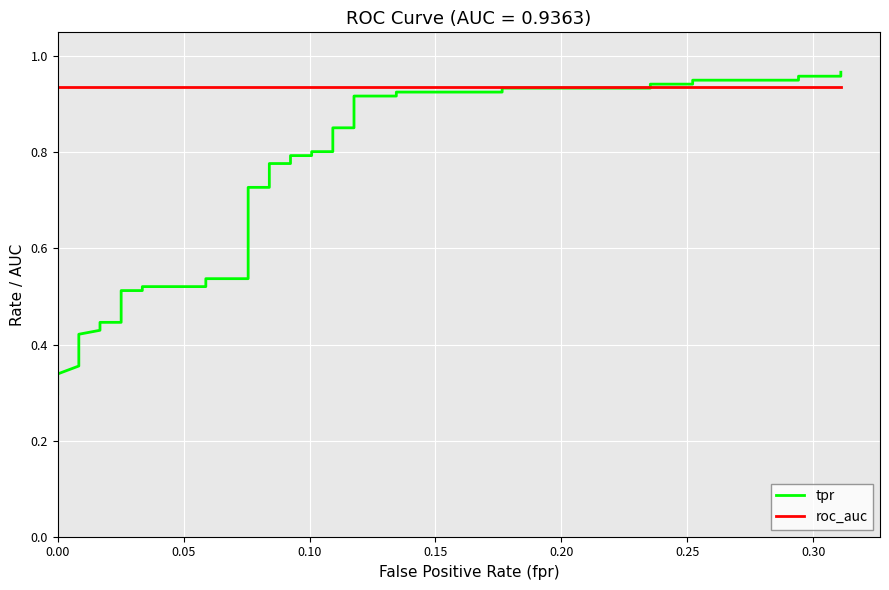

What is the difference between the maximum and minimum values in the tpr series?

0.7